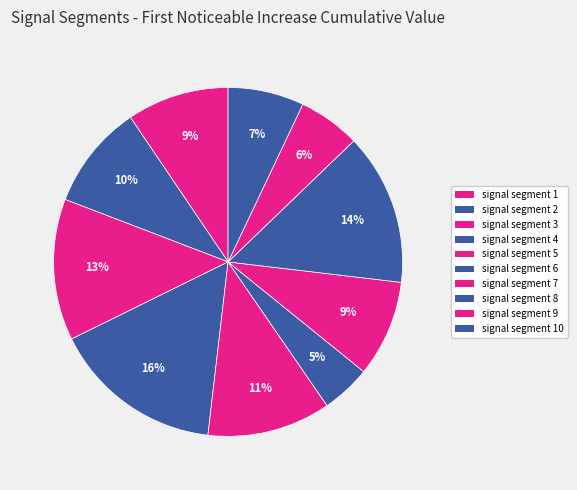

Does signal segment 6 account for over 50% of the chart?

No